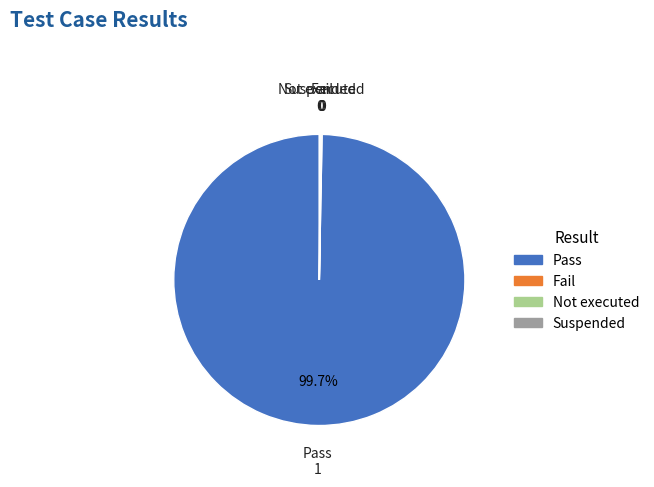

Does Pass represent more than half of the total?

Yes